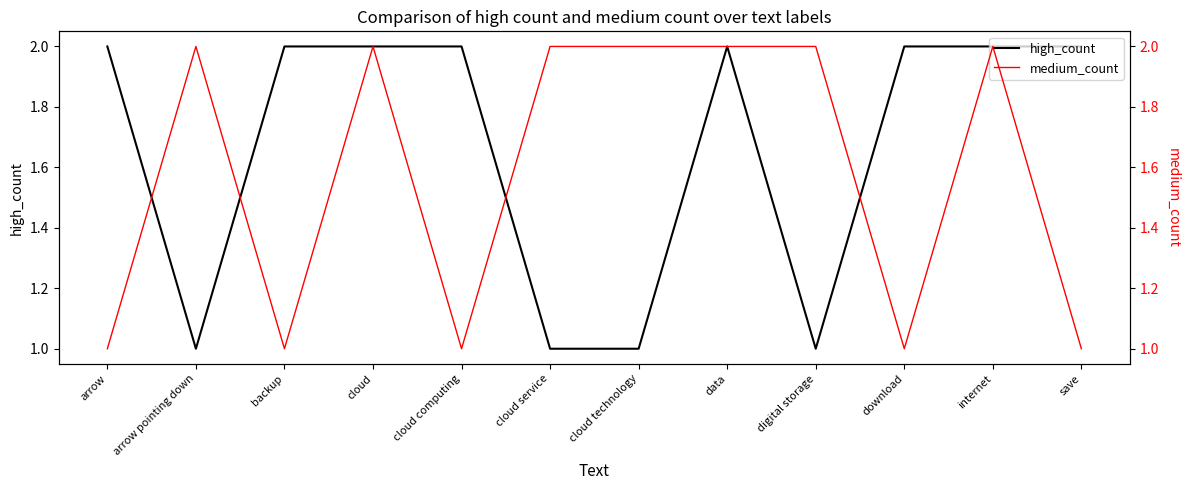

What are all the series names shown in the legend?

high_count, medium_count